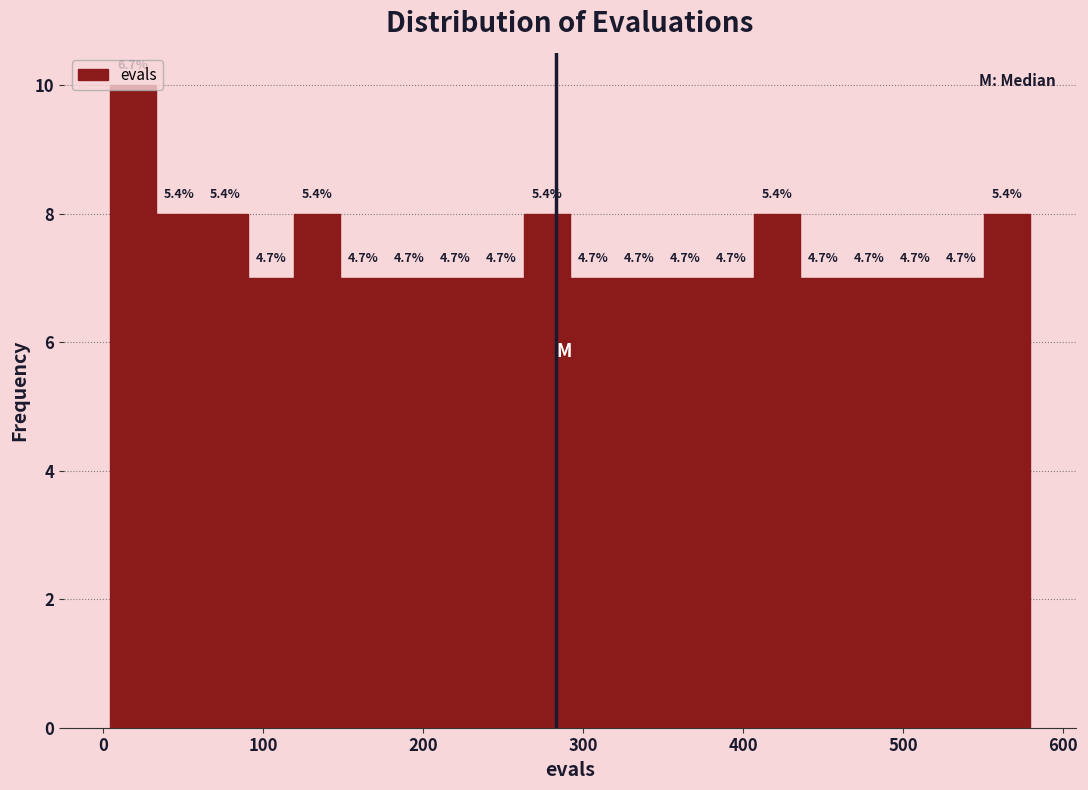

Read against the x-axis, roughly where is the centre of the tallest bar?

20